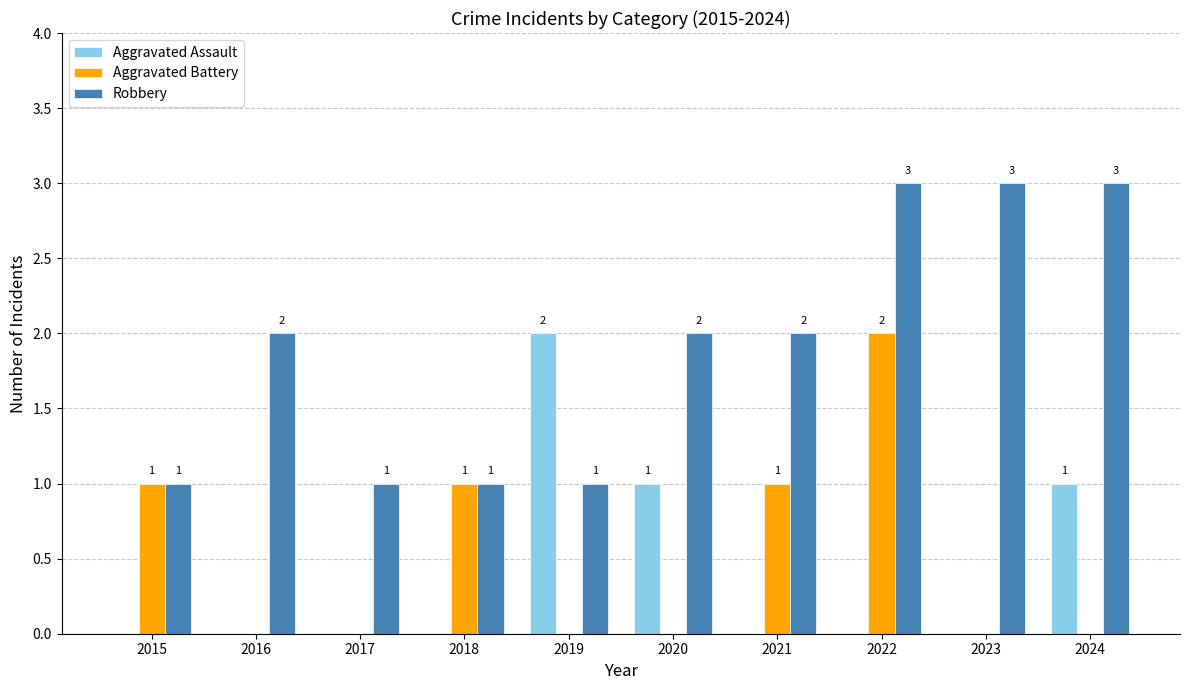

What is the sum of all Robbery values?

19